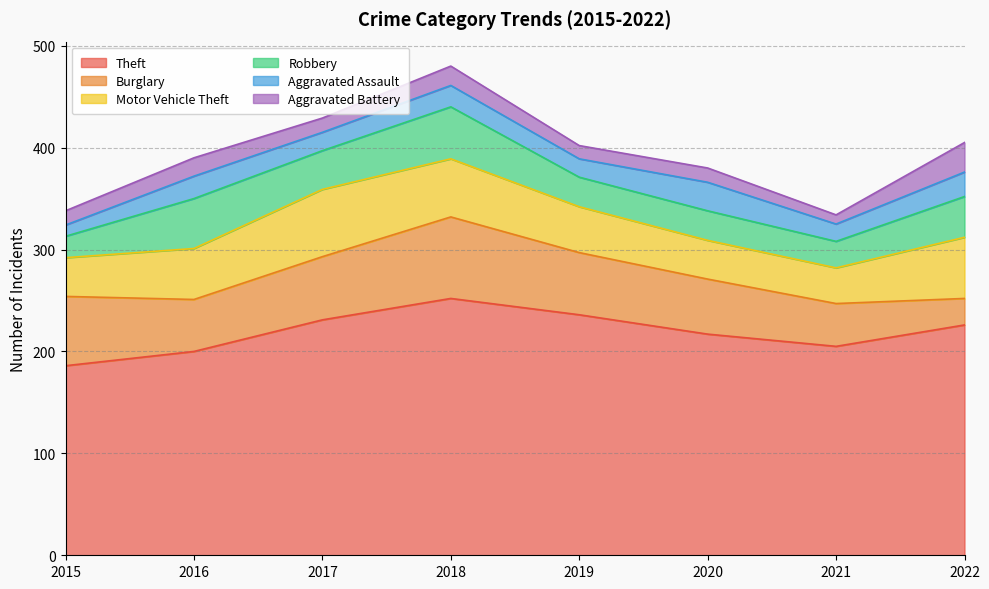

Does the chart have visible grid lines?

Yes